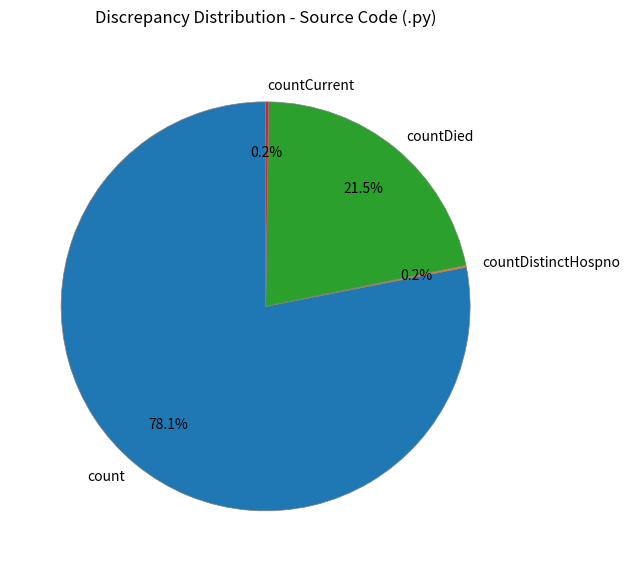

What is the largest slice in the pie chart?

count